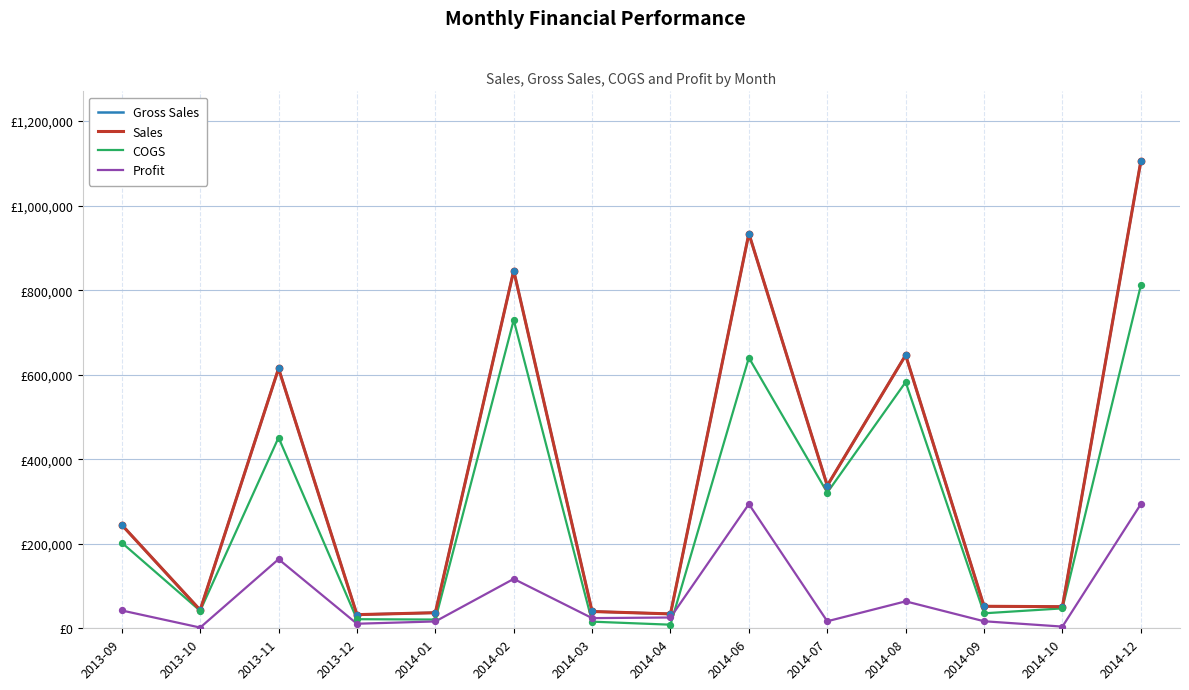

Does the chart have visible grid lines?

Yes